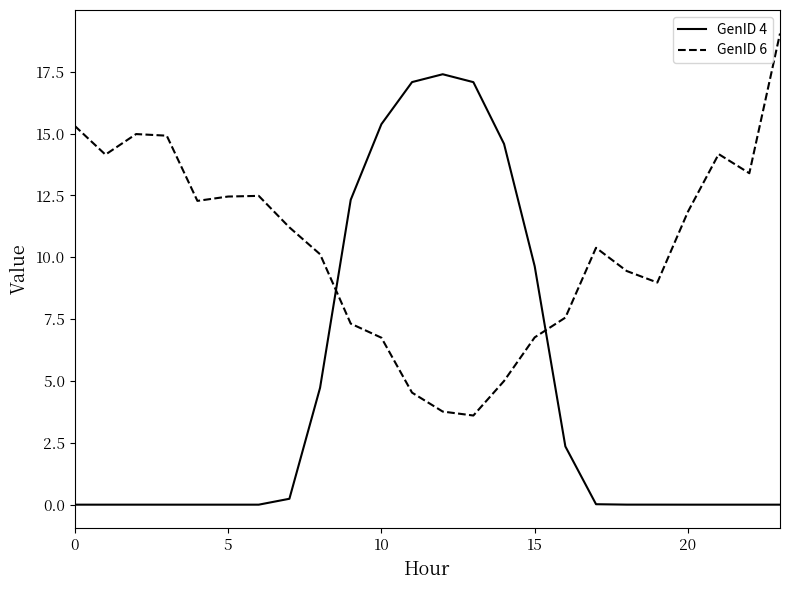

At how many categories does at least one series exceed 3?

24